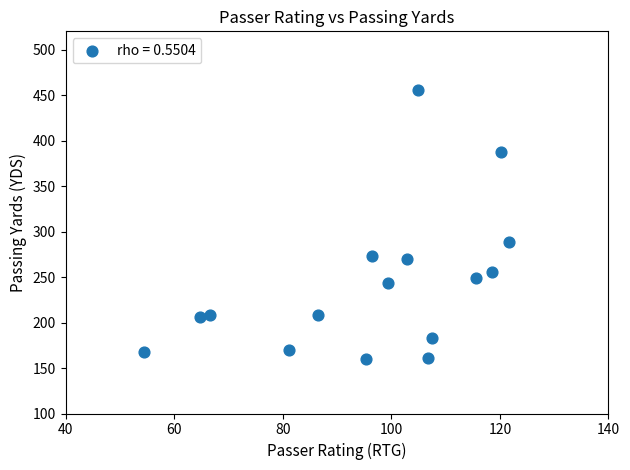

What is the range of Y values (max minus min)?

295